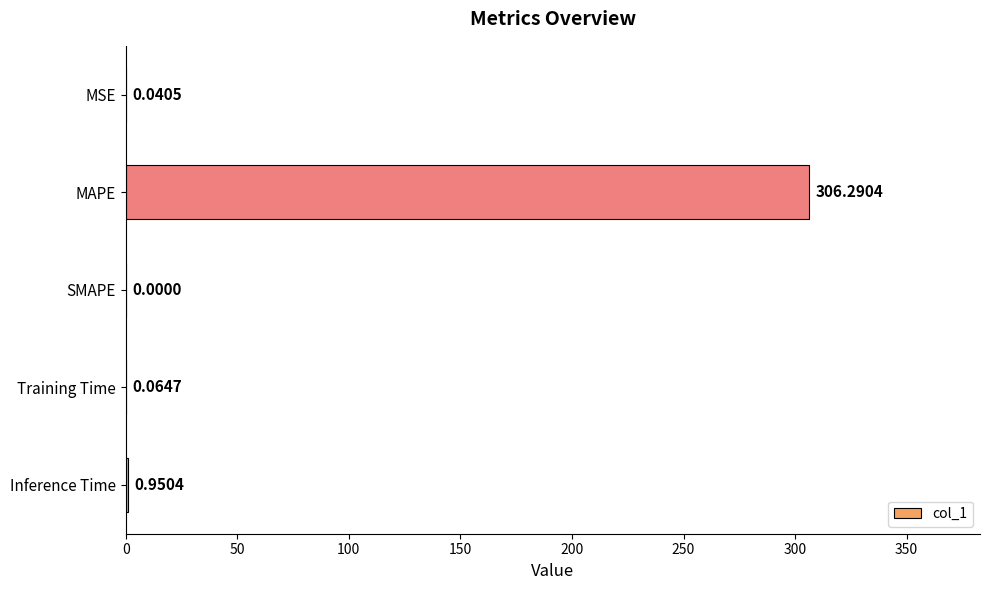

Which has a higher value, Training Time or MSE?

Training Time